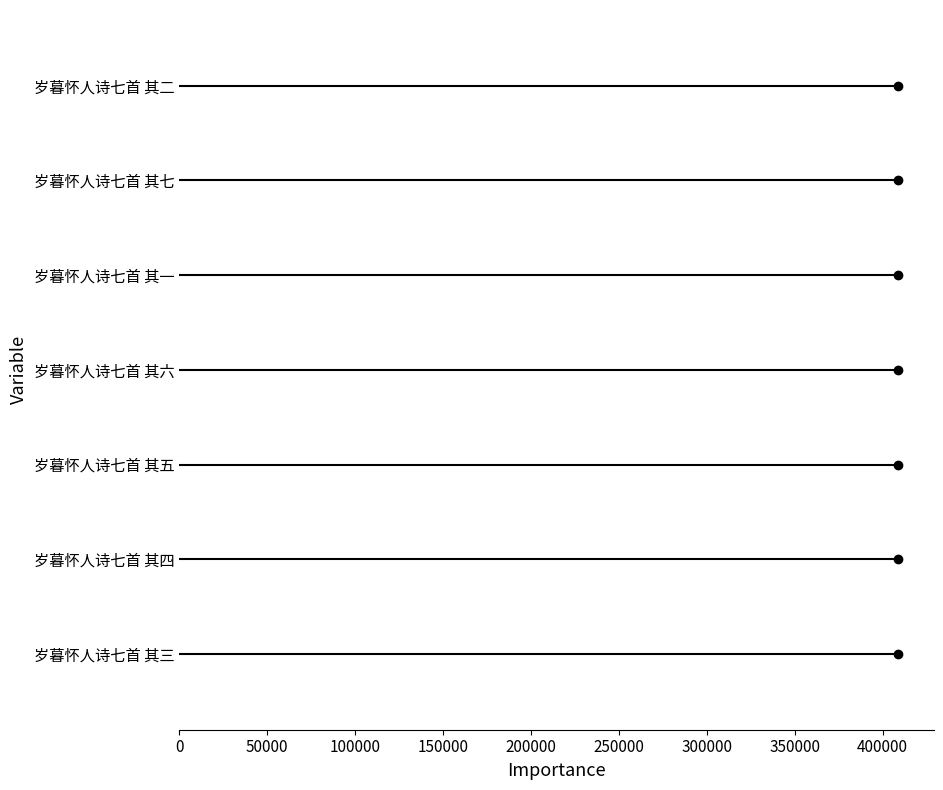

List the labels in order of value, largest first.

岁暮怀人诗七首 其七, 岁暮怀人诗七首 其六, 岁暮怀人诗七首 其五, 岁暮怀人诗七首 其四, 岁暮怀人诗七首 其三, 岁暮怀人诗七首 其二, 岁暮怀人诗七首 其一